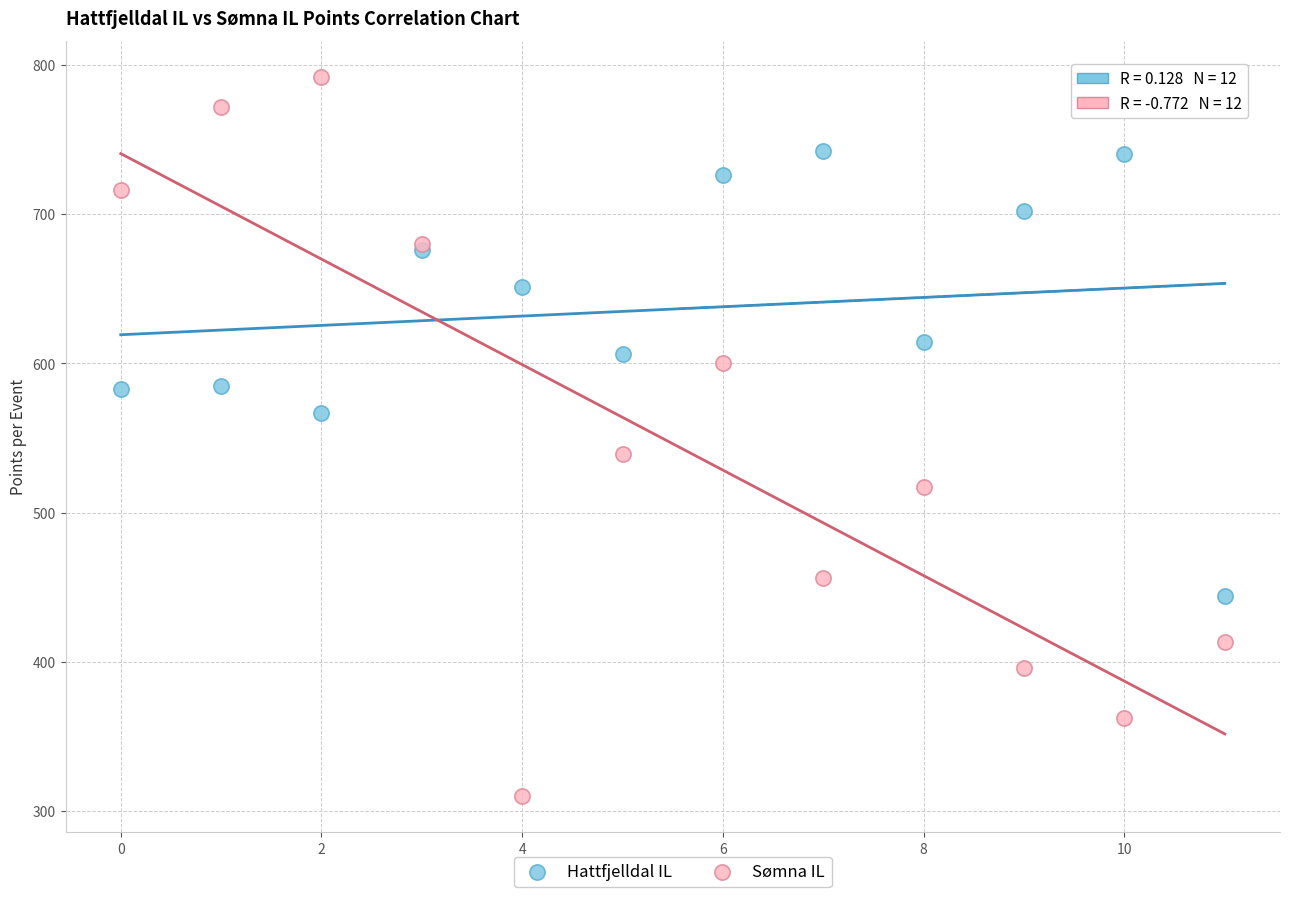

Which series has the widest spread of Y values?

Sømna IL